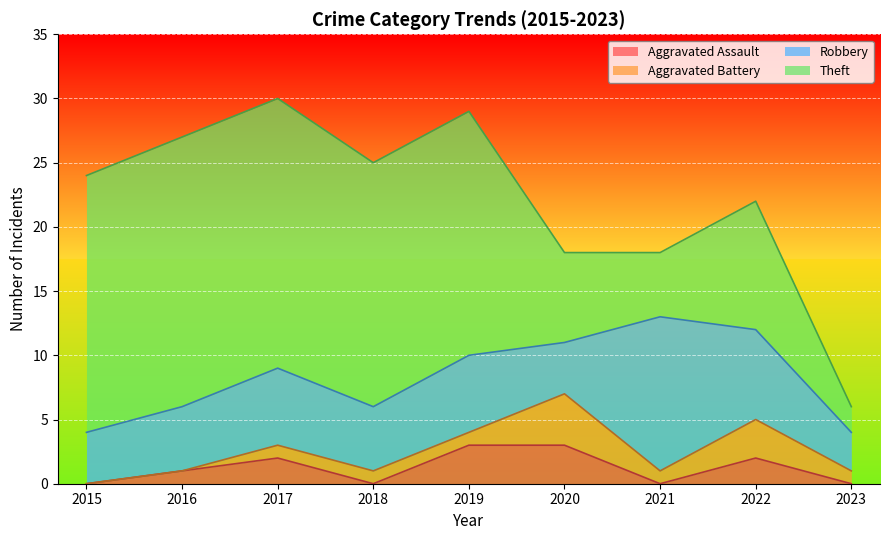

Is it true that Aggravated Assault equals 2 at 2020?

False